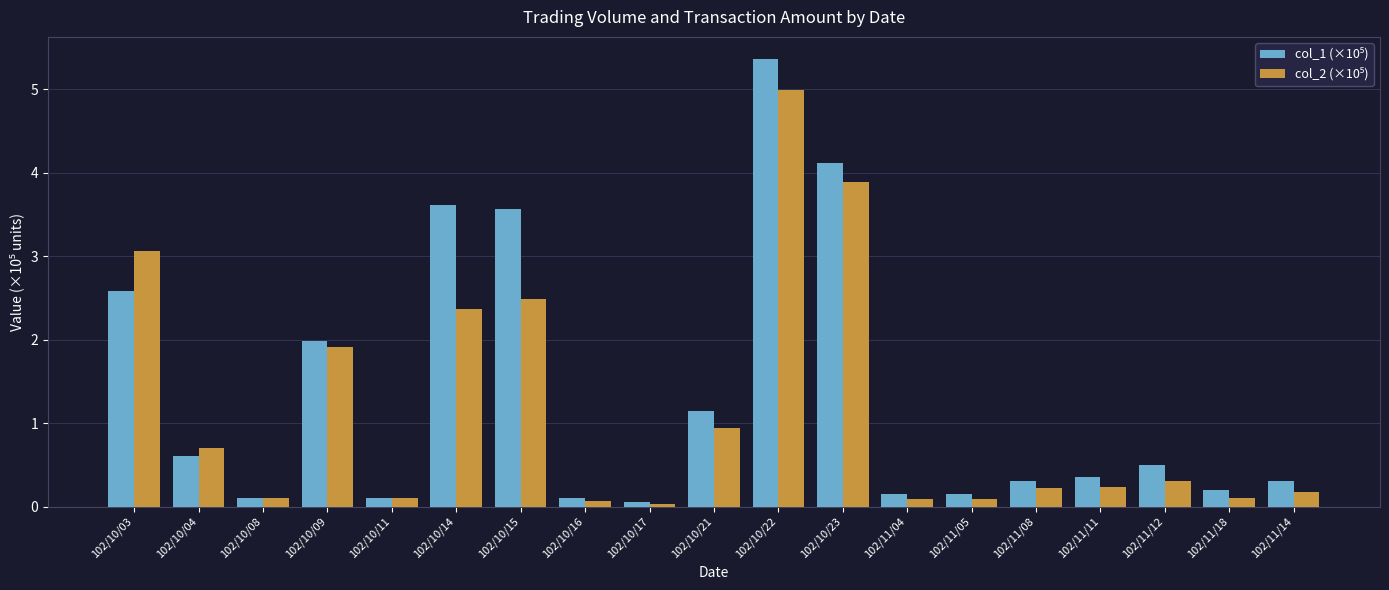

At which category is the sum across all series the highest?

102/10/22